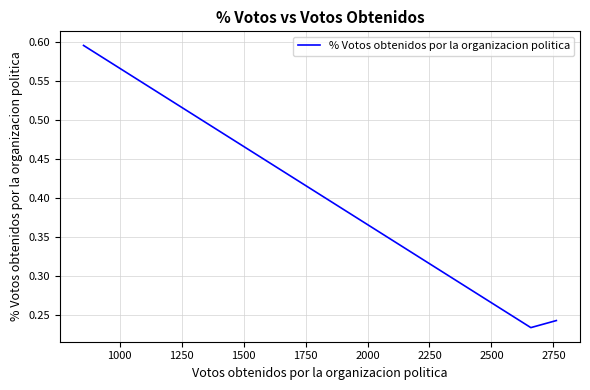

What is the smallest value displayed?

0.2